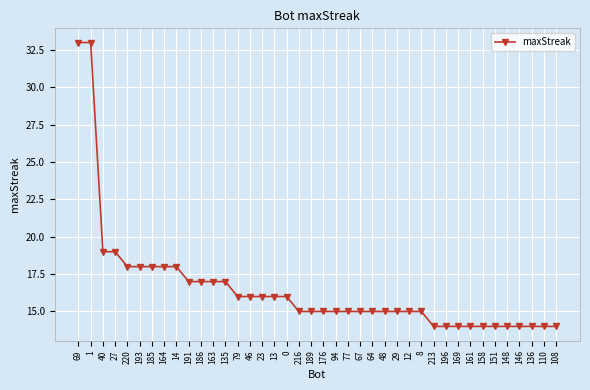

Does the chart display data point markers on the line(s)?

Yes